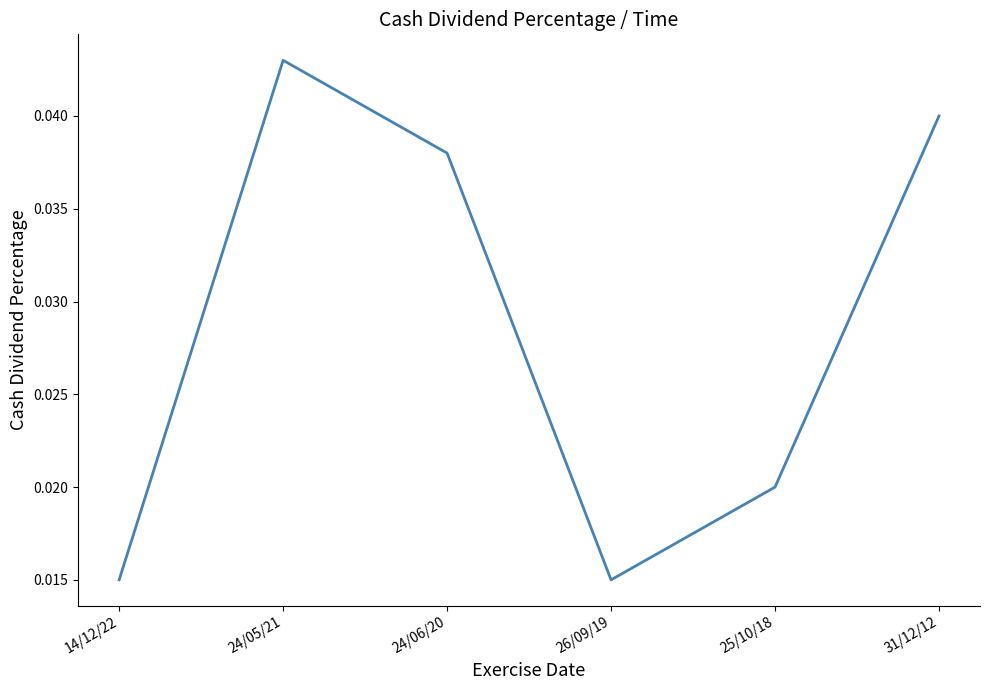

Between 26/09/19 and 31/12/12, which is larger?

31/12/12